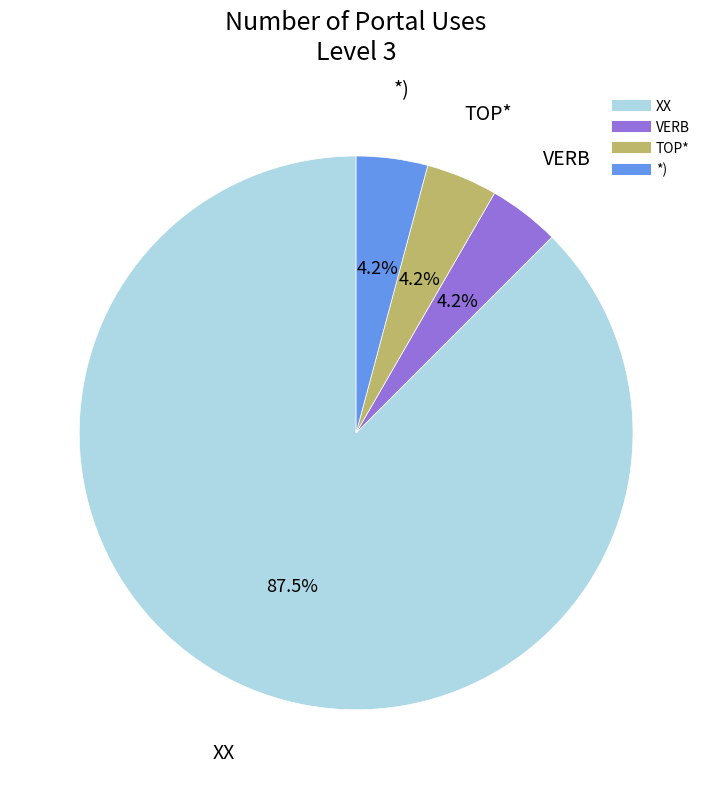

Does any single category account for the majority?

Yes